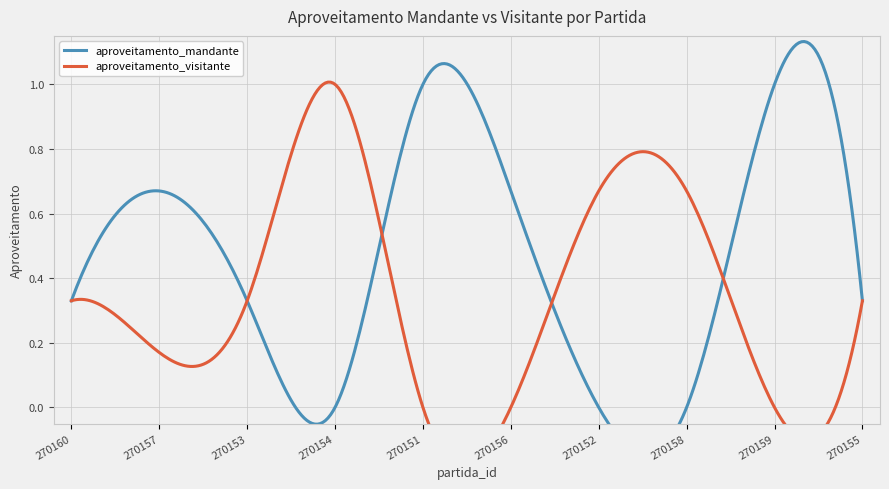

How many positive values does the aproveitamento_mandante series have?

7